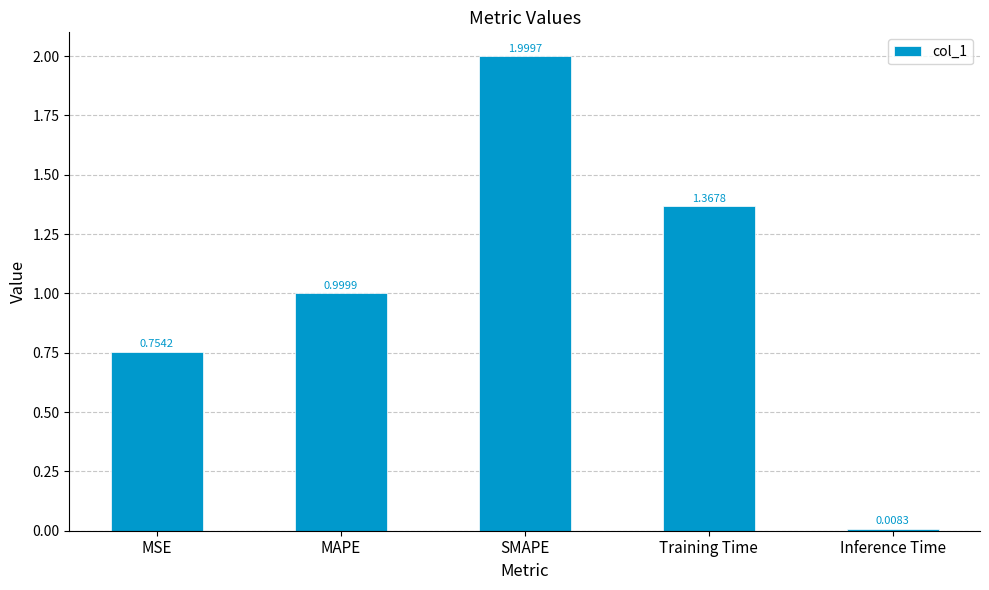

True or false: the data shows 2.0 at SMAPE.

True